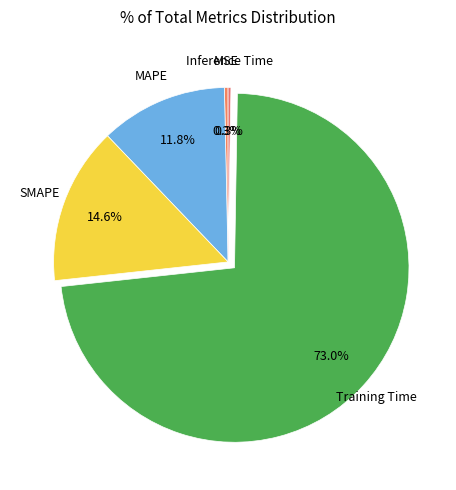

How many slices are in this pie chart?

5